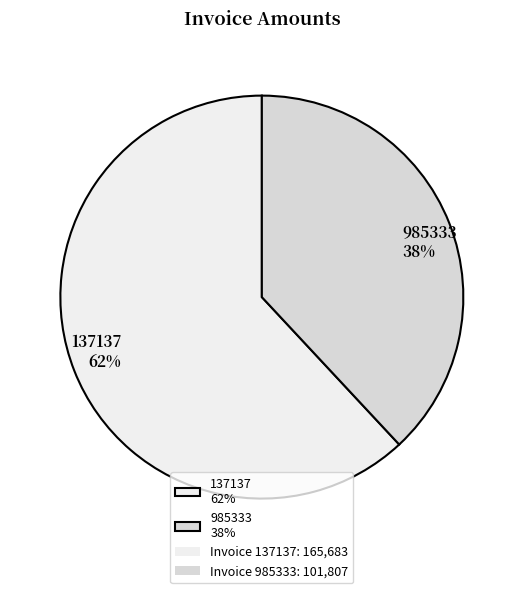

To the nearest percent, what is the difference between the largest and smallest slice percentages?

24%